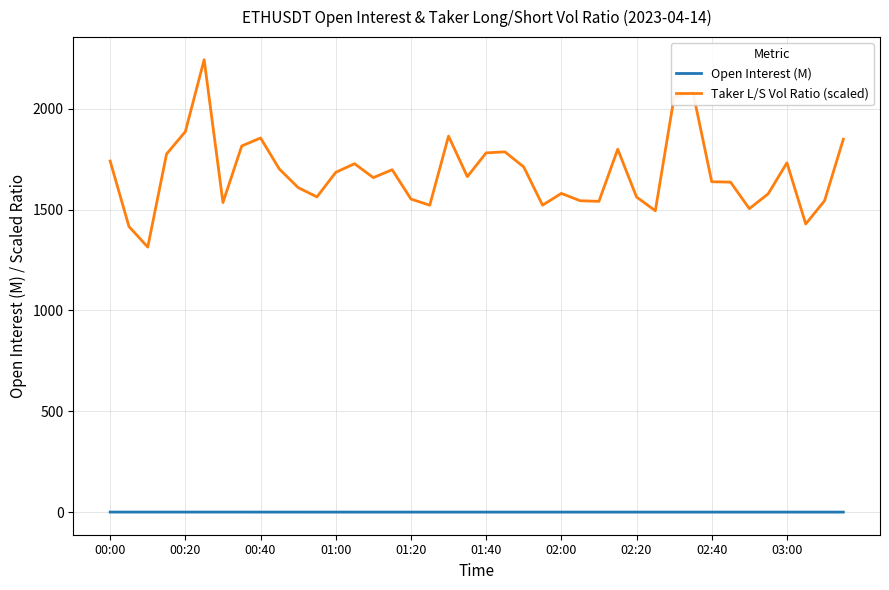

What is the minimum value for Taker L/S Vol Ratio (scaled)?

1313.9